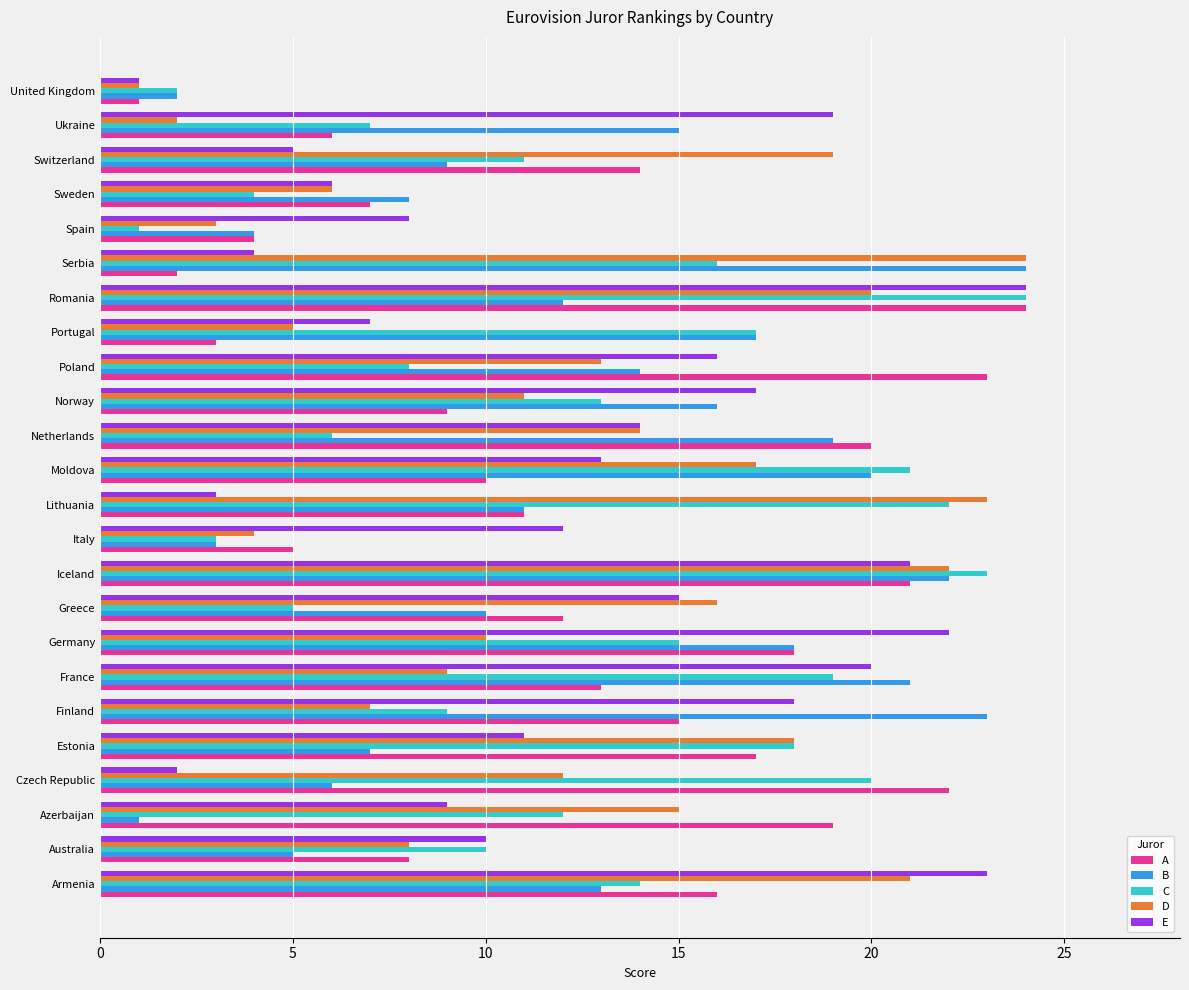

What is the total value across all series at France?

82